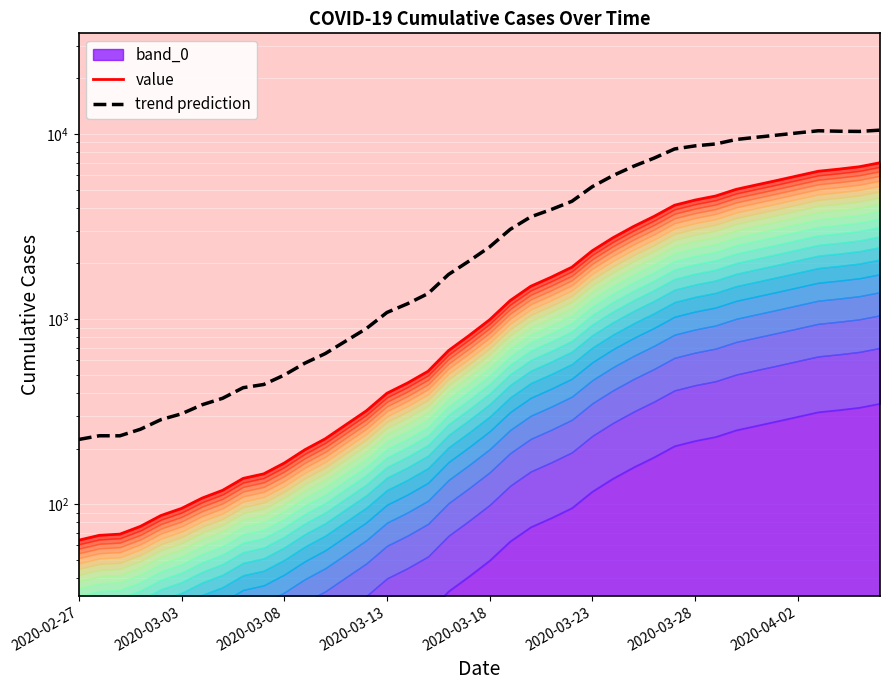

True or false: trend prediction and value intersect in this chart.

False